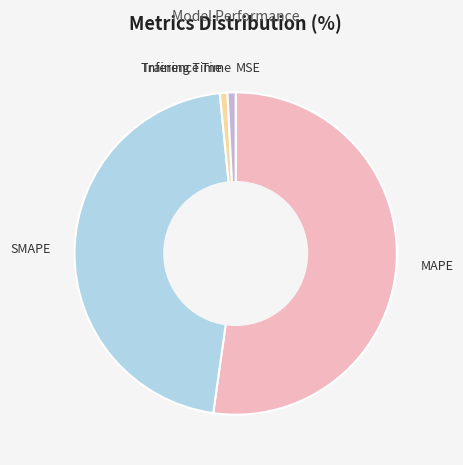

Which category has the biggest portion of the pie?

MAPE